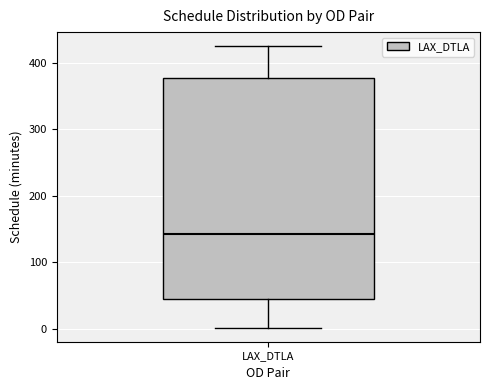

Where is the lower edge of the box for LAX_DTLA on the y-axis? The values are not printed on the chart, so give them approximately, as read against the axis.

40